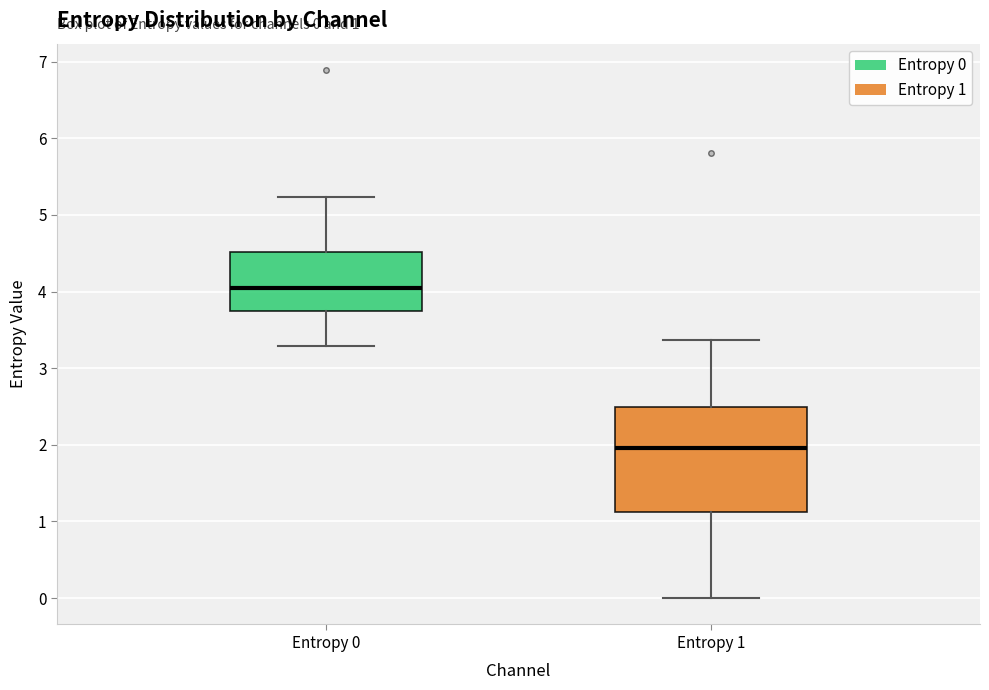

Which box is the tallest, from its lower edge to its upper edge?

Entropy 1